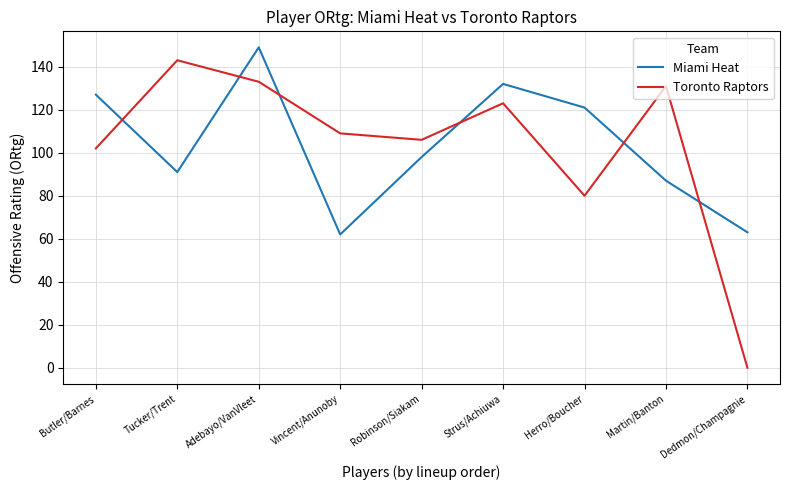

Where is the first local minimum for Miami Heat?

Tucker/Trent